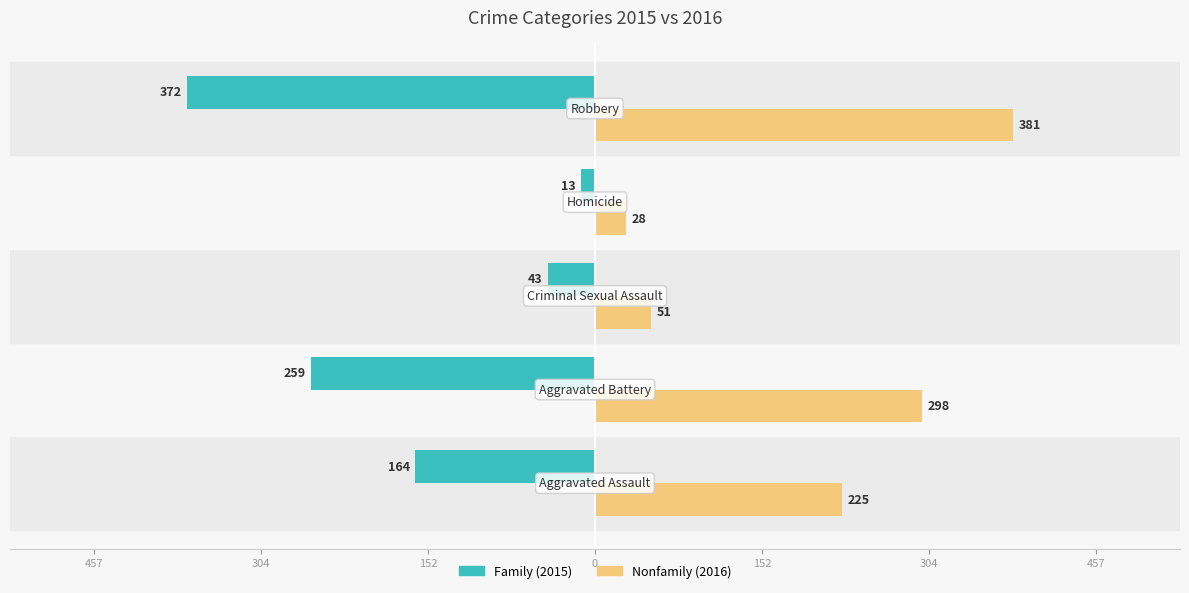

The Nonfamily series shows 494 at 304. True or false?

False